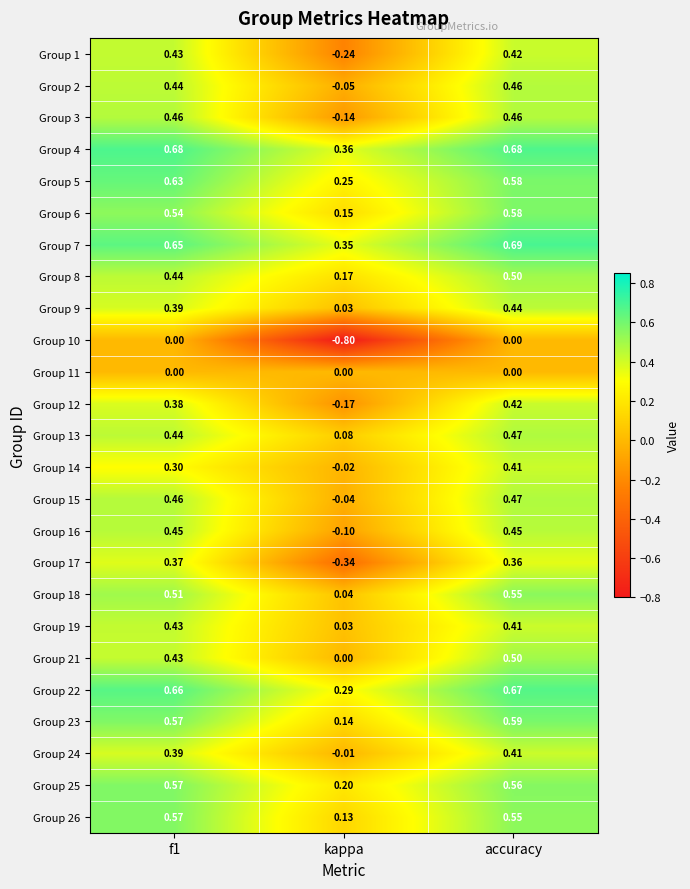

Where is Group 13 nearest to the value 0?

kappa